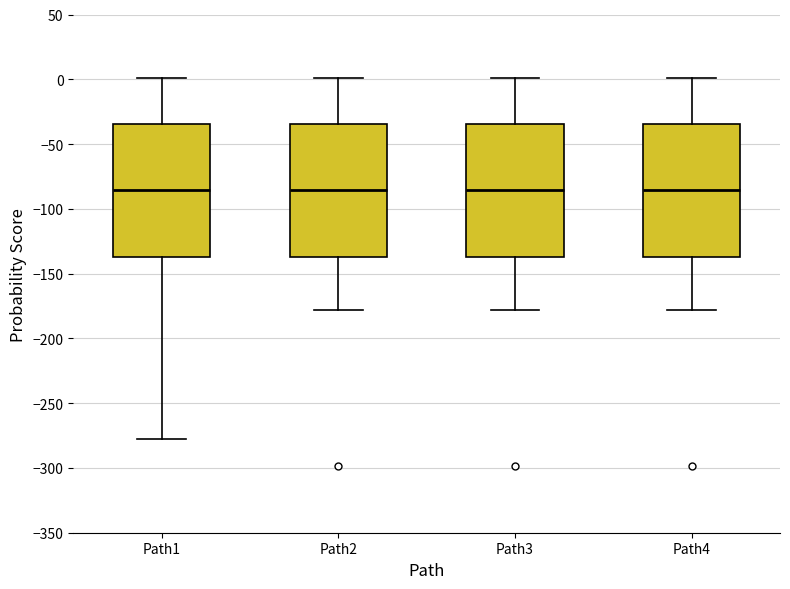

Reading left to right, transcribe this box plot: for each box, give where its median line is, the range the box spans, and where its two whiskers end, as read against the y-axis. The values are not printed on the chart, so give them approximately, as read against the axis.

Path1: median -85, box -140 to -35, whiskers -280 to 0
Path2: median -85, box -140 to -35, whiskers -180 to 0
Path3: median -85, box -140 to -35, whiskers -180 to 0
Path4: median -85, box -140 to -35, whiskers -180 to 0